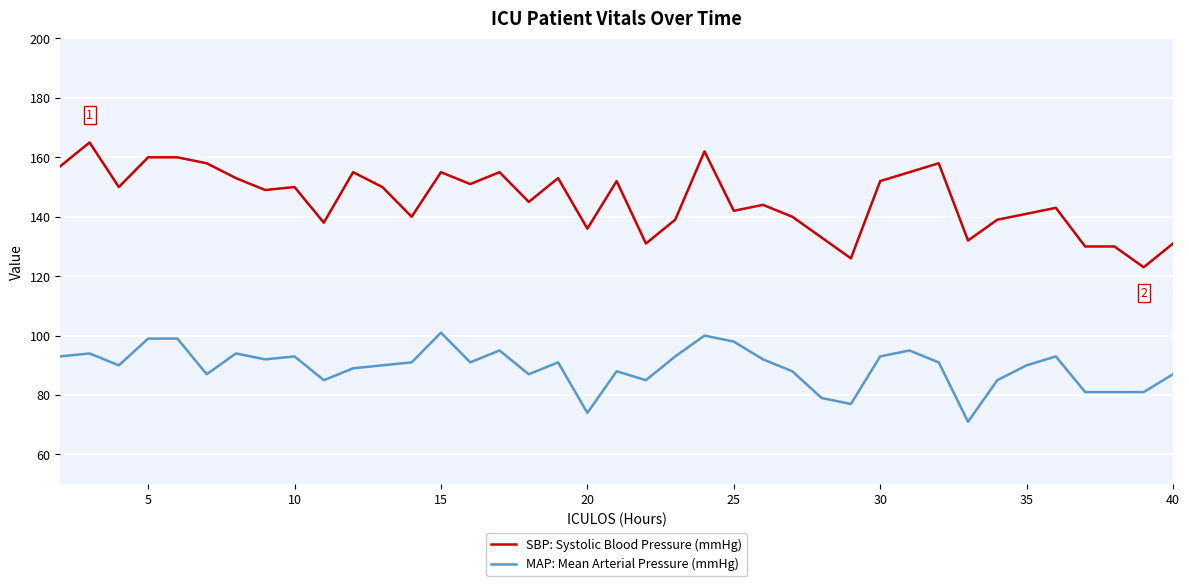

What is the minimum value shown in the chart?

71